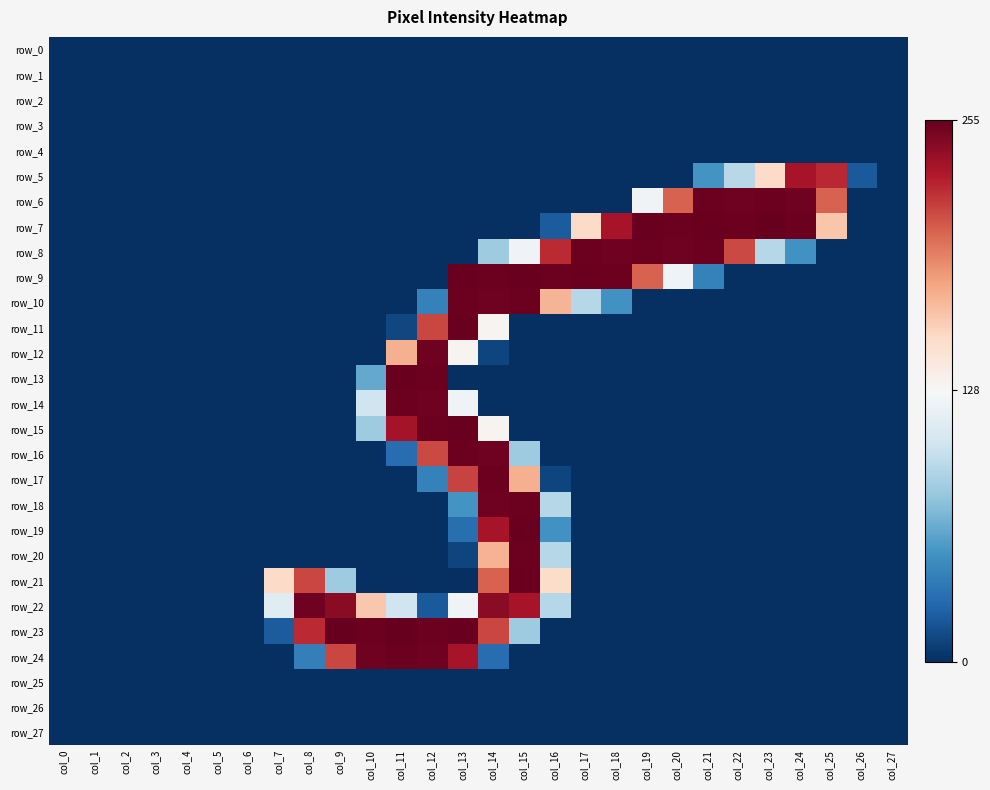

Between col_6 and col_19, which series saw the biggest shift?

row_7